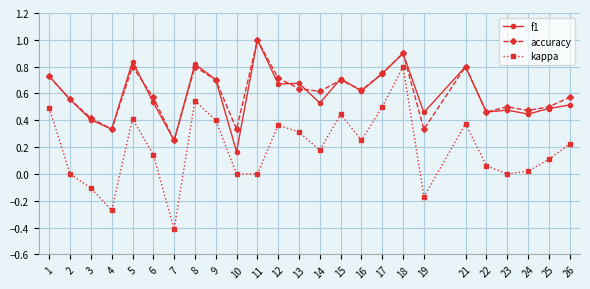

Rank the series at 10 from highest to lowest value.

accuracy, f1, kappa